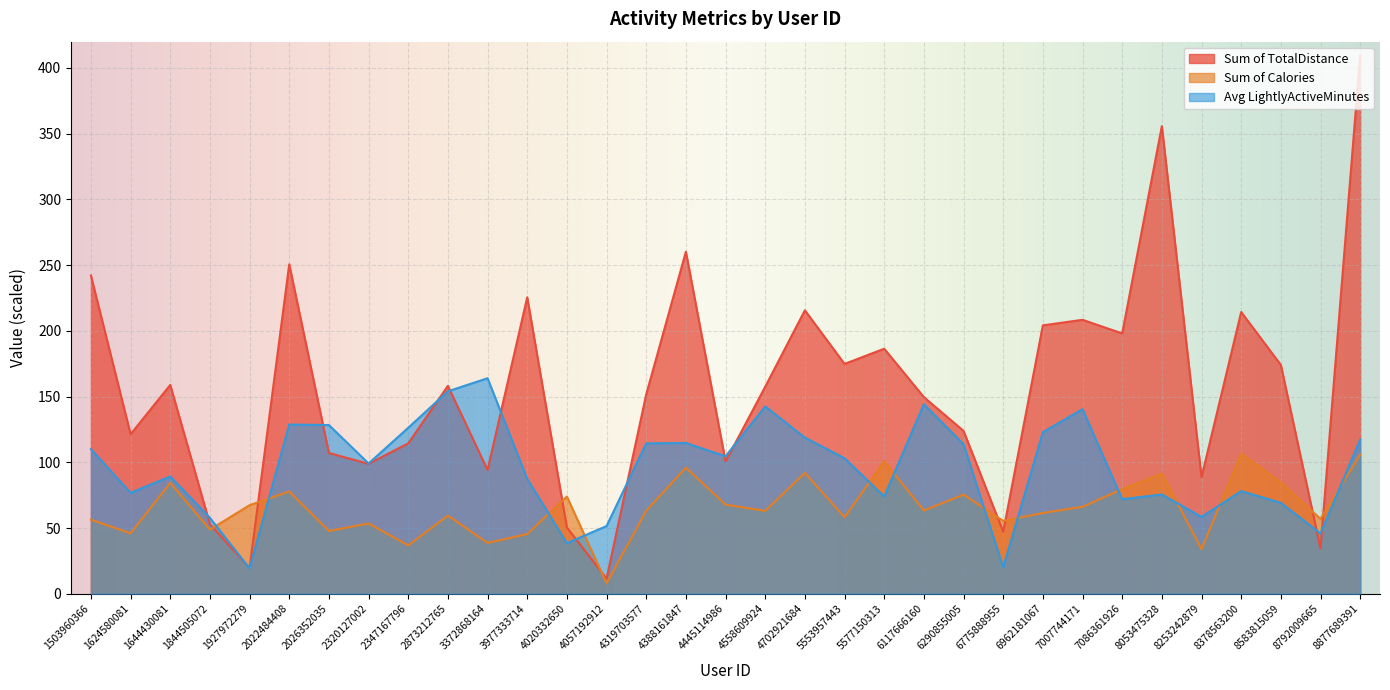

Which category has the lowest value in the Sum of Calories series?

4057192912